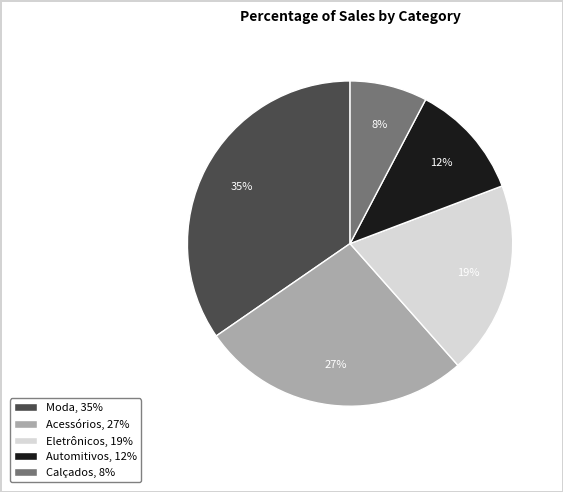

Is it true that Eletrônicos is 14% of the pie?

False